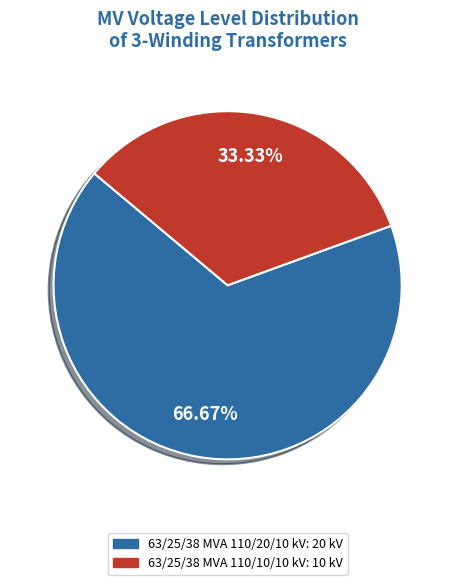

To the nearest percent, what percentage of the pie is 63/25/38 MVA 110/20/10 kV?

67%